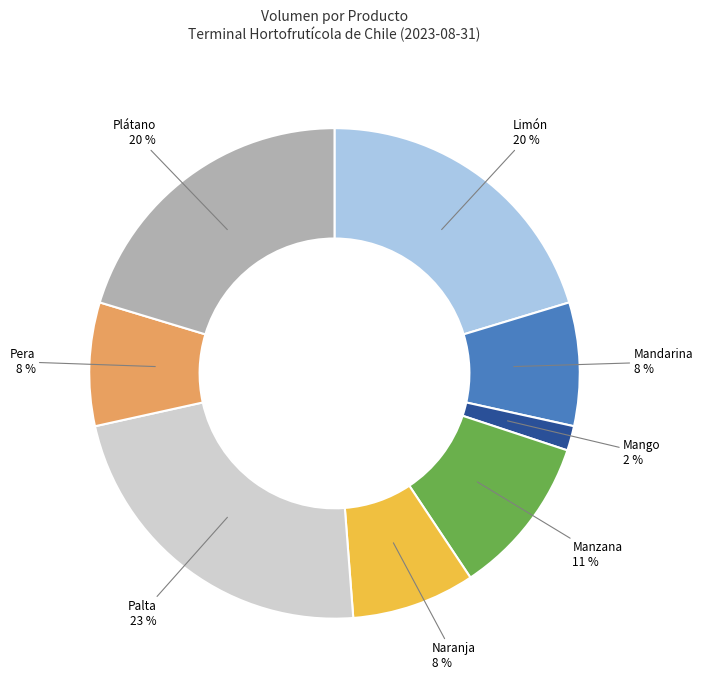

To the nearest percent, what percentage of the pie is Limón?

20%